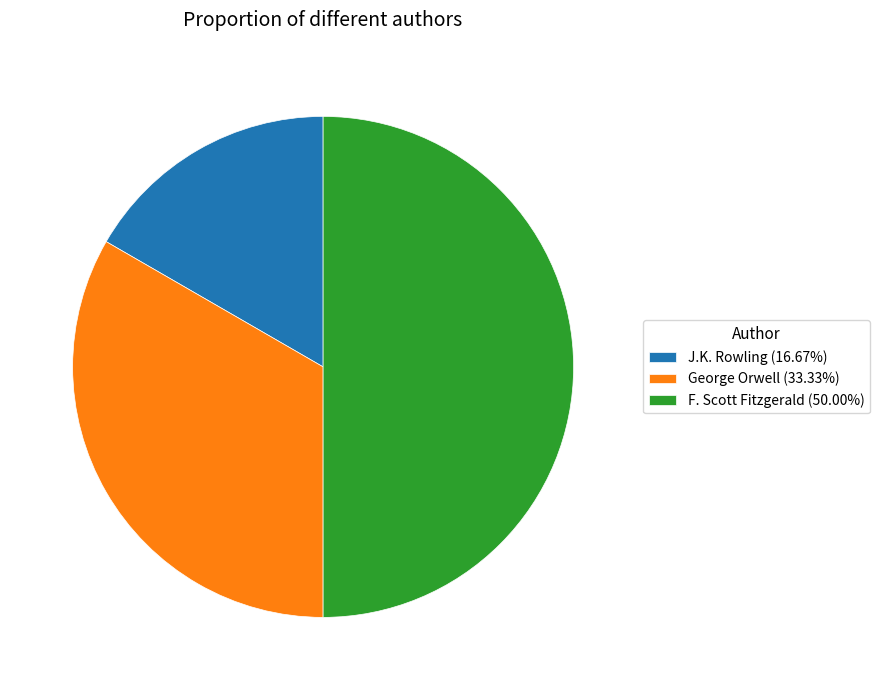

Count the number of slices in the pie.

3